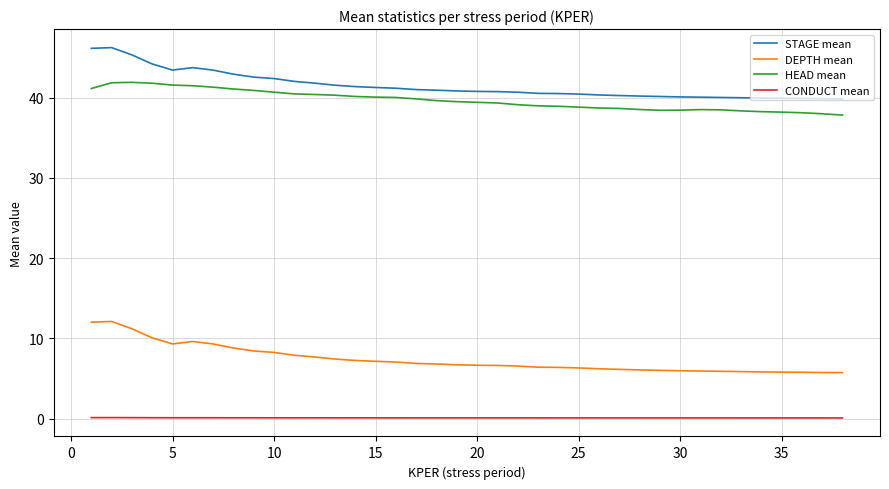

True or false: STAGE mean and CONDUCT mean cross at least once.

False